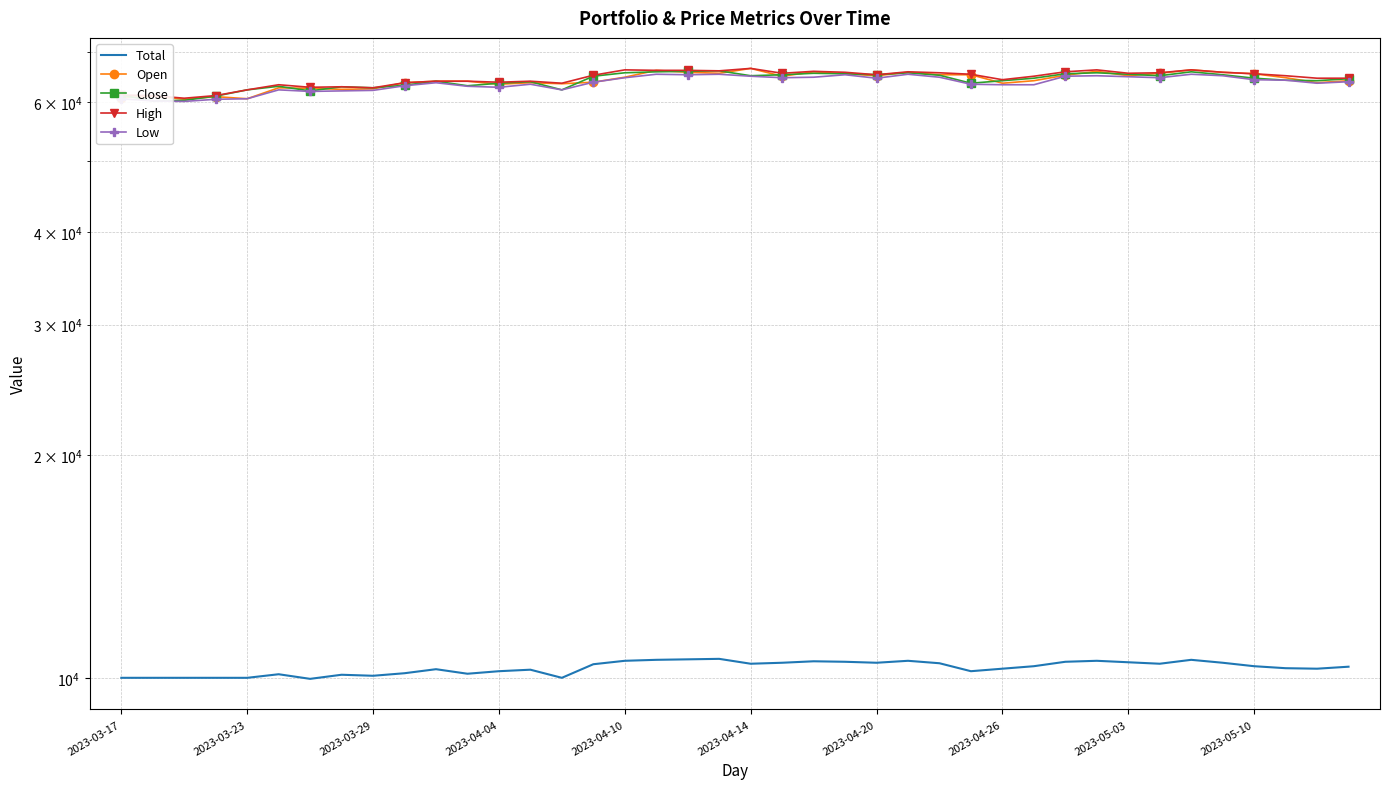

What position from the left is 14?

15